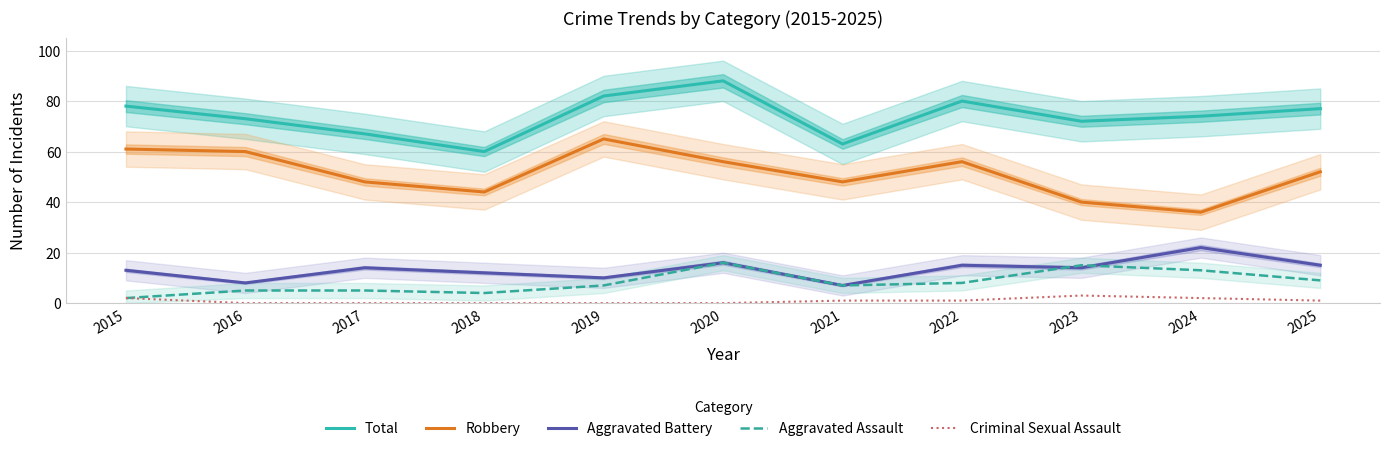

Which category has the lowest value in the Criminal Sexual Assault series?

2016